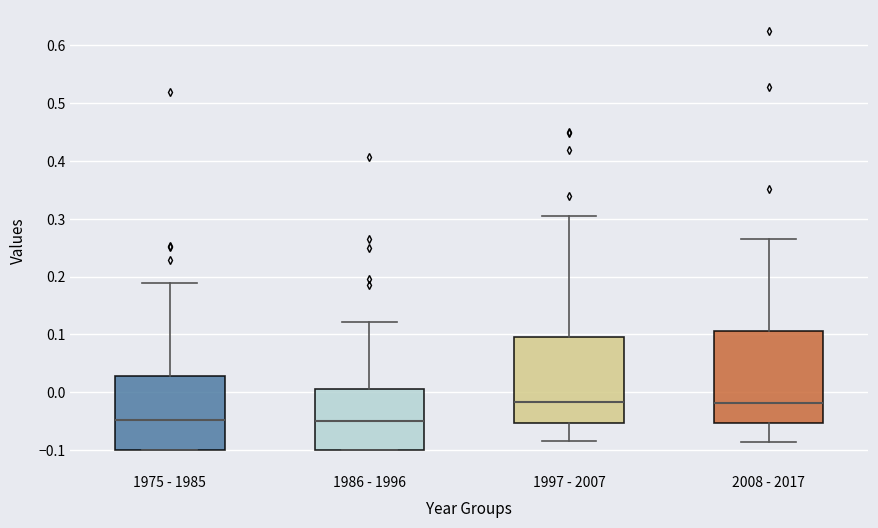

Comparing the boxes themselves (not the whiskers), which one is the tallest?

2008 - 2017